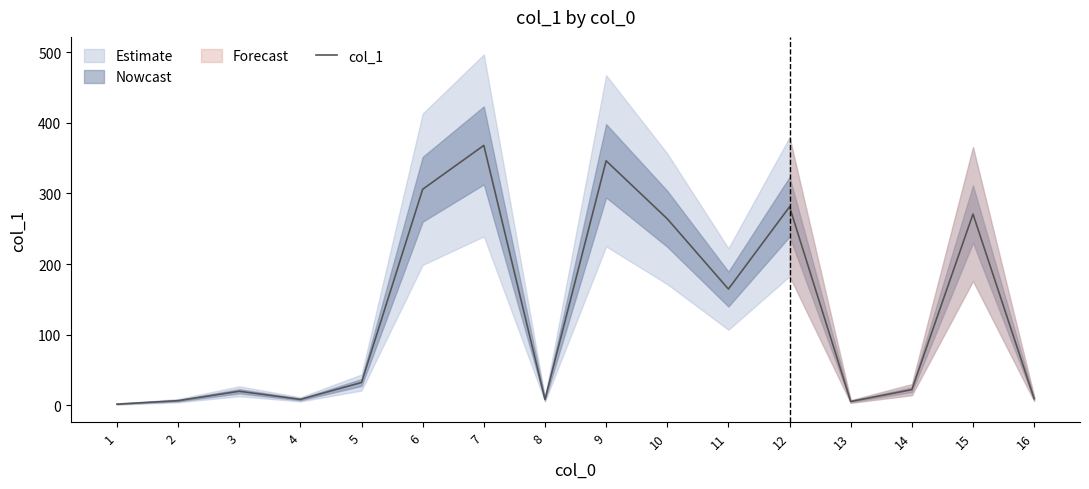

List the labels in order of value, smallest first.

1, 13, 2, 4, 8, 16, 3, 14, 5, 11, 10, 15, 12, 6, 9, 7